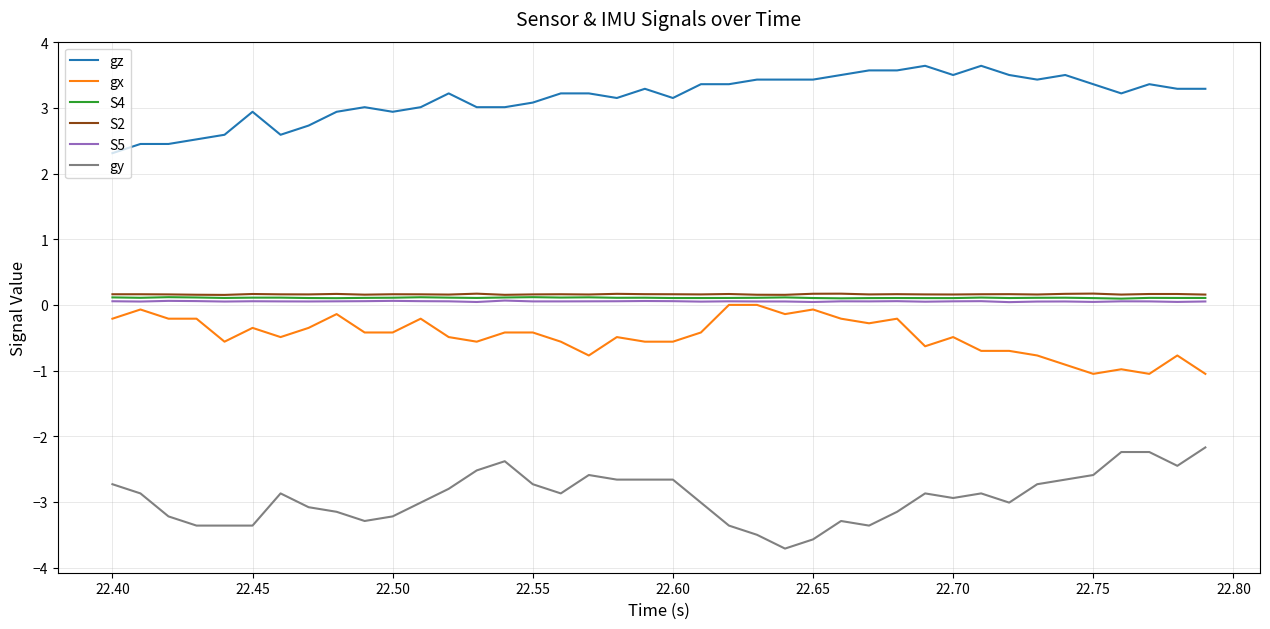

Which series has the largest total across all categories?

gz